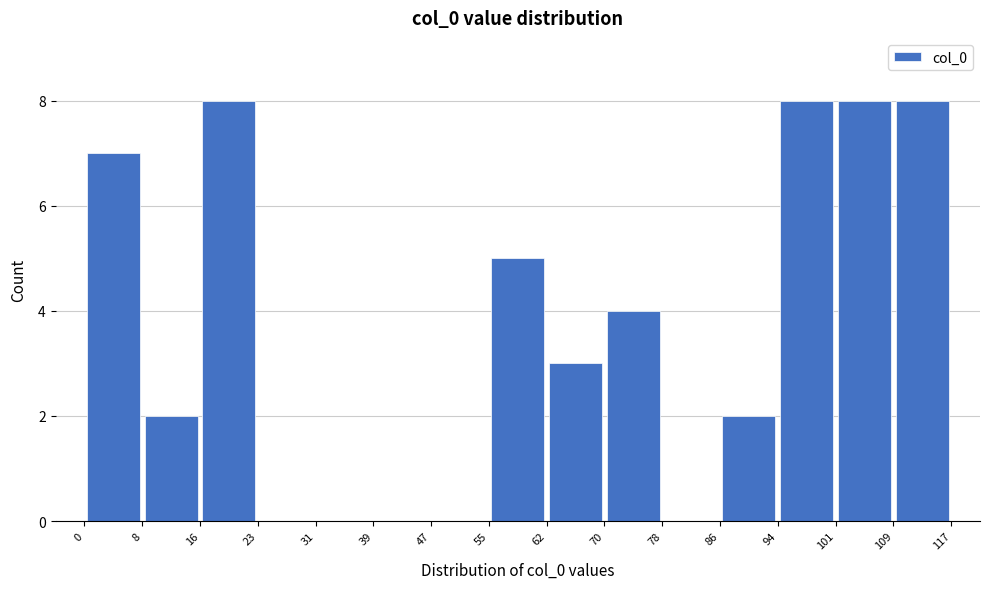

What is the height of the bar covering 62 to 70 on the x-axis? The values are not printed on the chart, so give them approximately, as read against the axis.

3